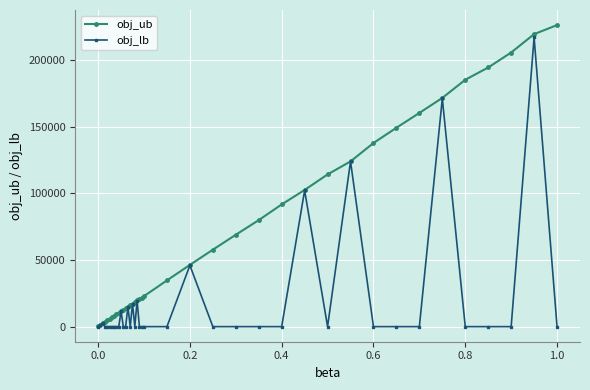

Which series has the largest total across all categories?

obj_ub